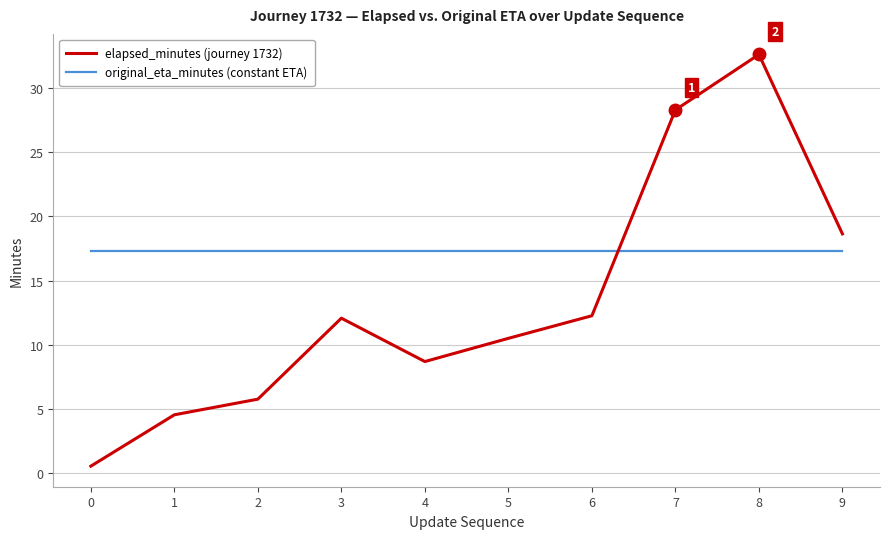

What is the average value of the elapsed_minutes (journey 1732) series?

13.4